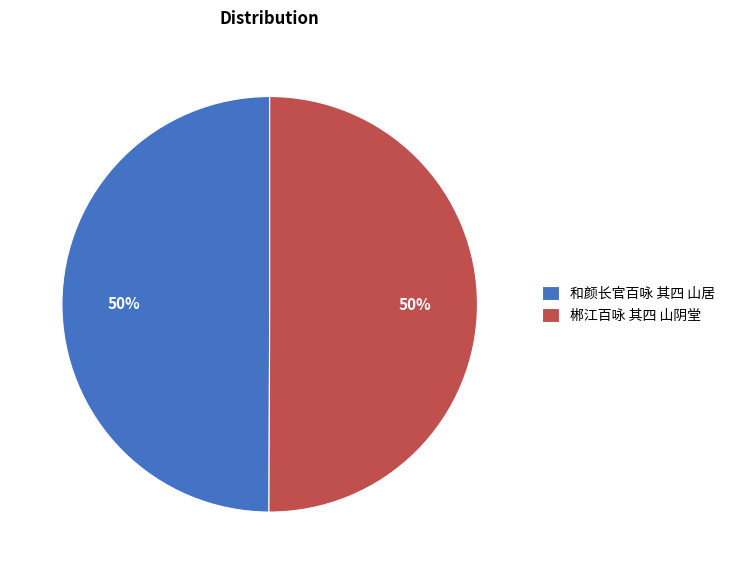

Do 郴江百咏 其四 山阴堂 and 和颜长官百咏 其四 山居 together represent more than half of the pie?

Yes